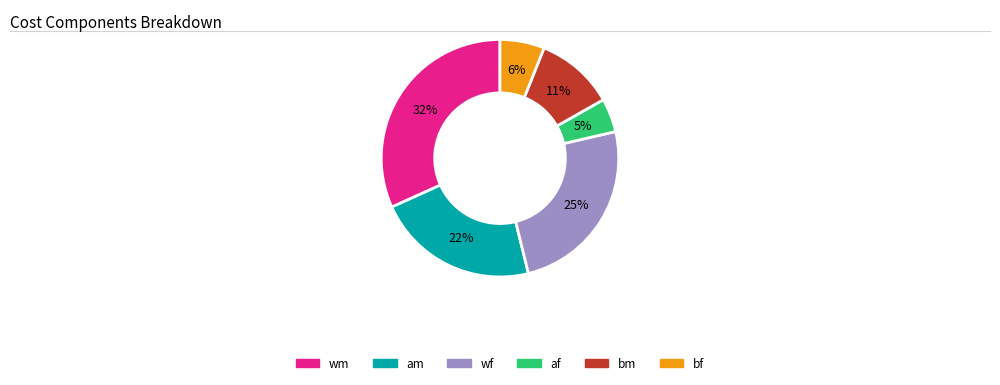

Is wm the majority of the pie?

No